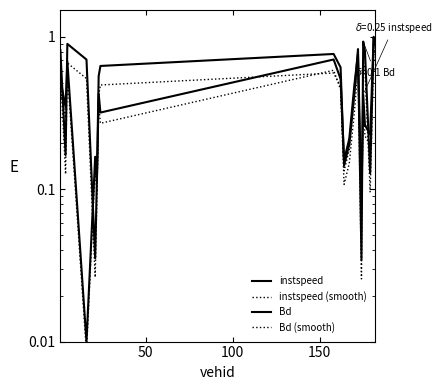

True or false: Bd has more than 2 interior local peaks.

True